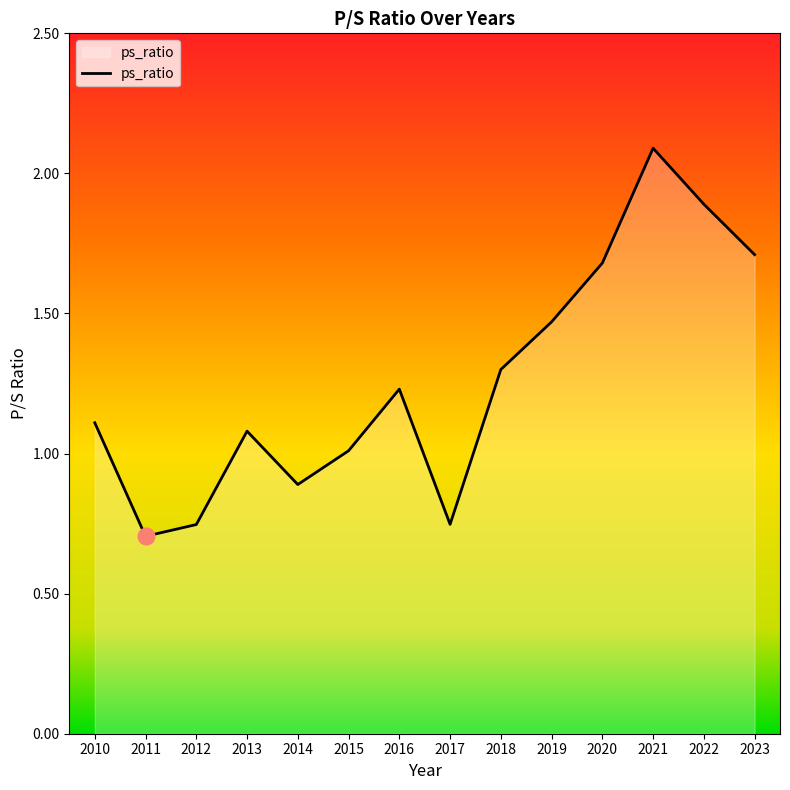

Which has a higher value, 2014 or 2011?

2014